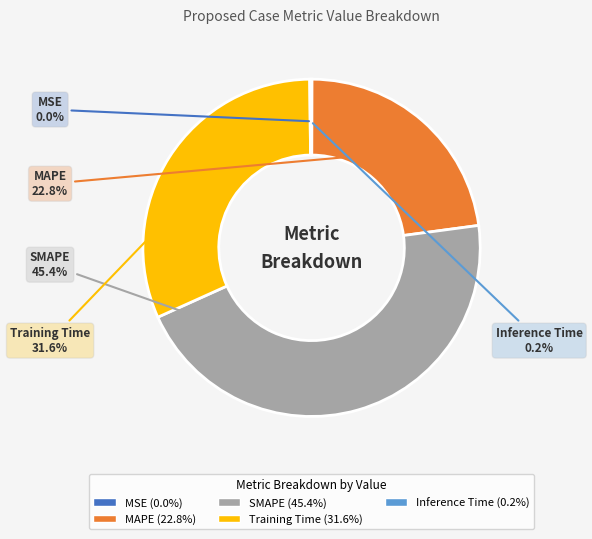

What percentage is NOT represented by MAPE?

77.2%